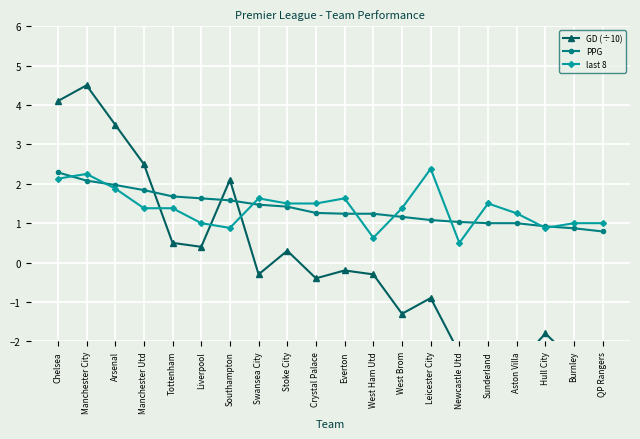

Which series has the largest range (max minus min)?

GD (÷10)